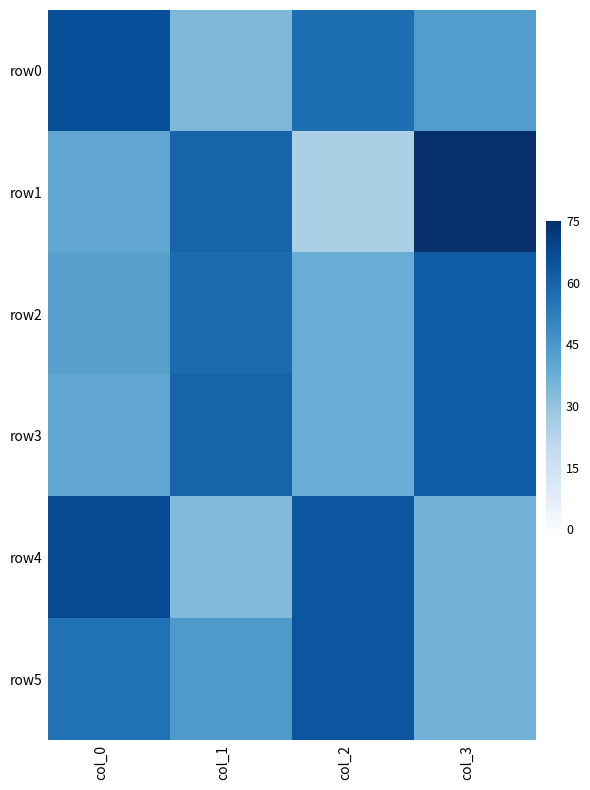

Rank the series by their maximum value, from lowest to highest.

row2, row3, row5, row0, row4, row1